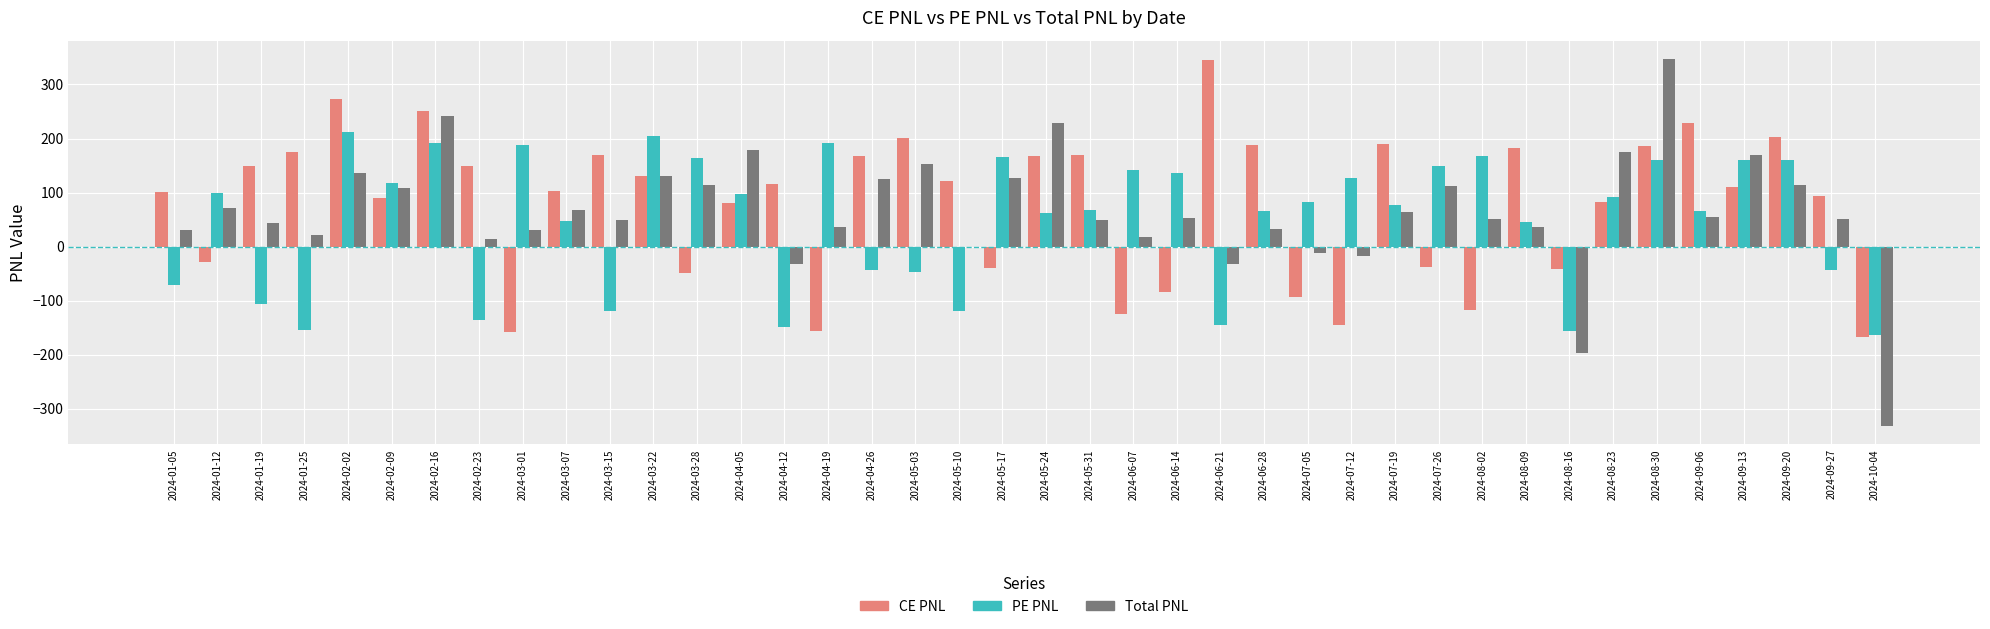

The PE PNL series shows -164.3 at 2024-10-04. True or false?

True